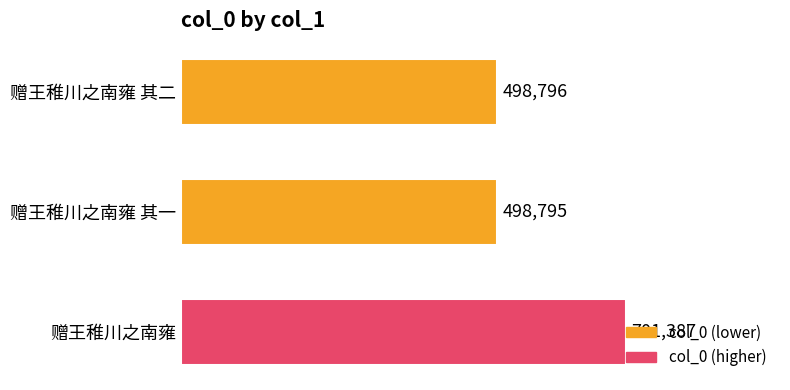

Does the chart contain any negative values?

No